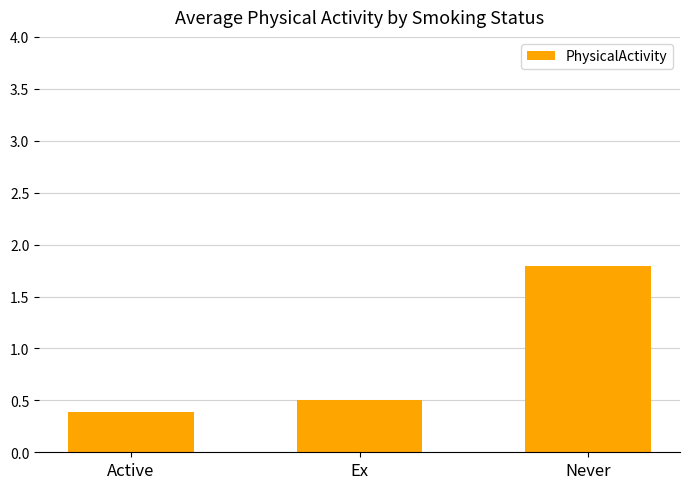

List the labels in order of value, smallest first.

Active, Ex, Never